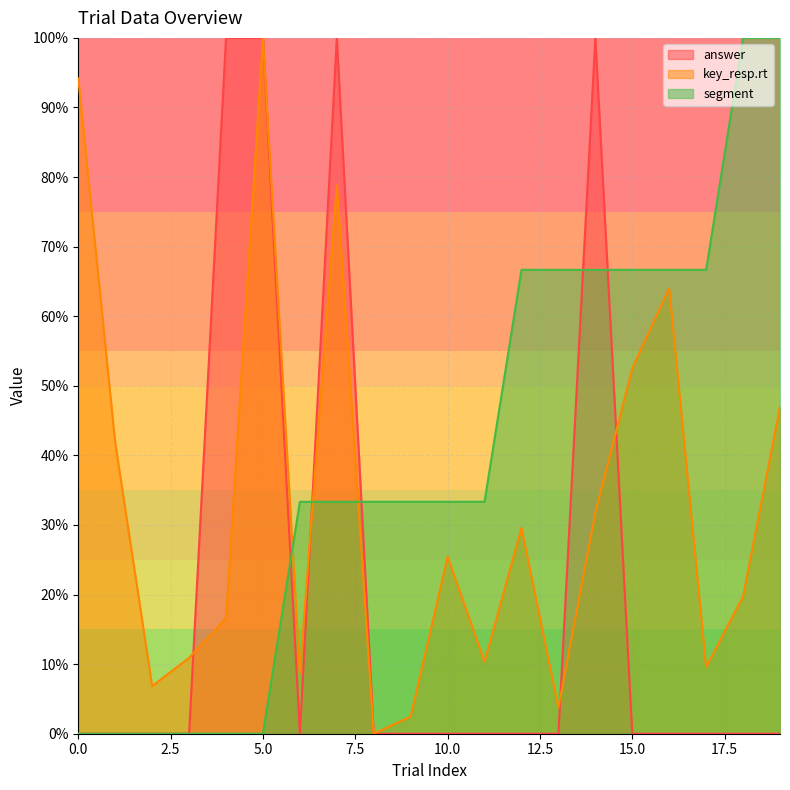

Does the chart have visible grid lines?

Yes